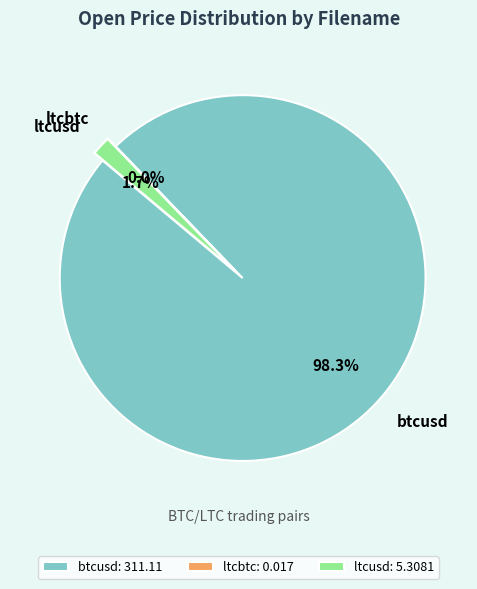

How much of the chart is everything except ltcusd?

98.3%